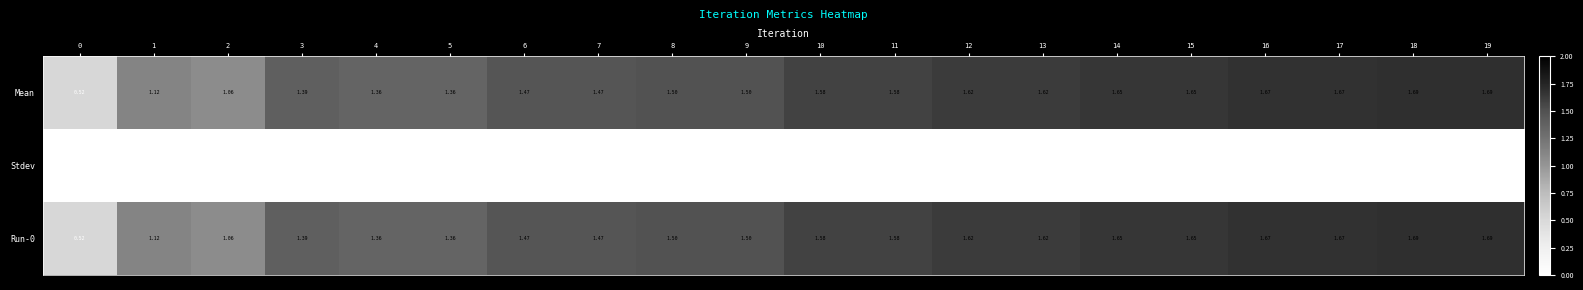

Is the value of Mean at 0 greater than the value of Stdev at 5?

Yes